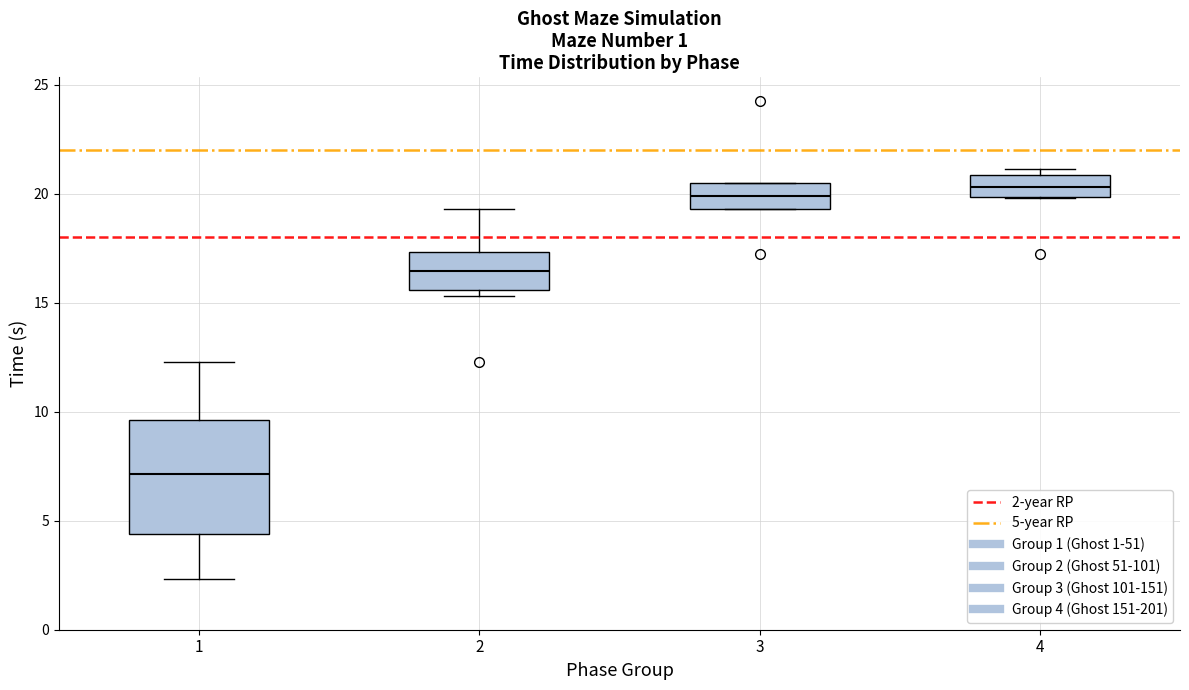

Reading left to right, transcribe this box plot: for each box, give where its median line is, the range the box spans, and where its two whiskers end, as read against the y-axis. The values are not printed on the chart, so give them approximately, as read against the axis.

1: median 7.0, box 4.5 to 9.5, whiskers 2.5 to 12.5
2: median 16.5, box 15.5 to 17.5, whiskers 15.5 (just below the box's lower edge) to 19.5
3: median 20.0, box 19.5 to 20.5, whiskers 19.5 to 20.5
4: median 20.5, box 20.0 to 21.0, whiskers 20.0 to 21.0 (just above the box's upper edge)